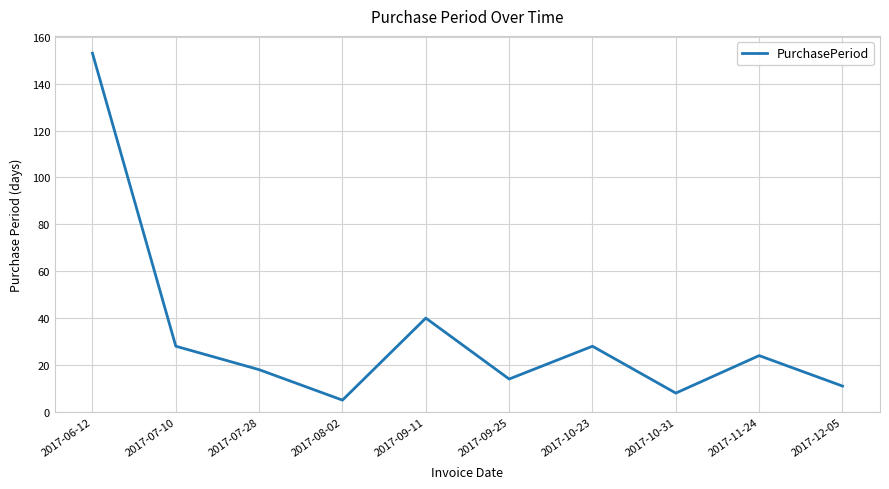

At which label is the value closest to 79?

2017-09-11